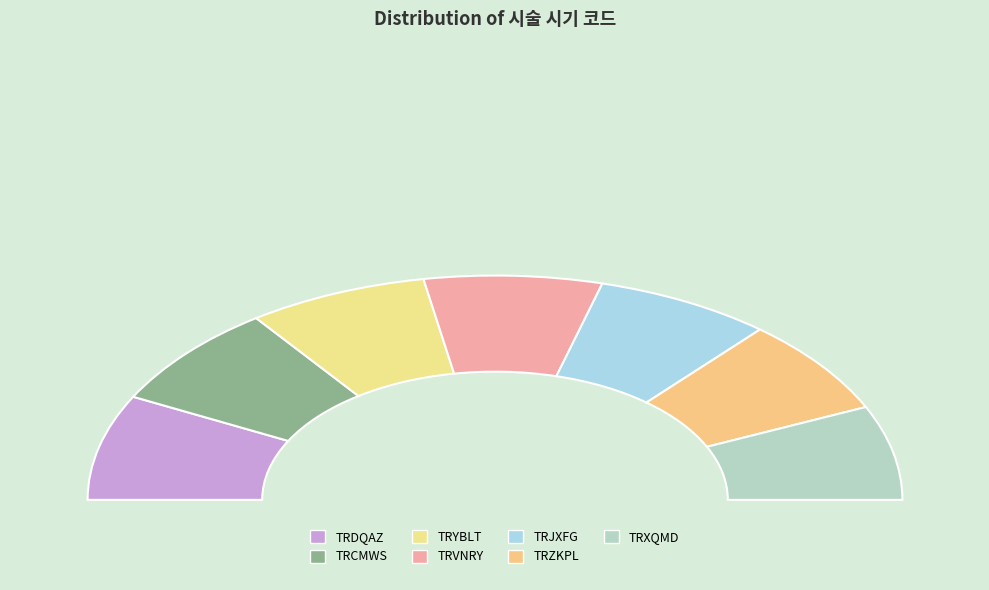

What percentage is the TRJXFG slice, to the nearest percent?

14%